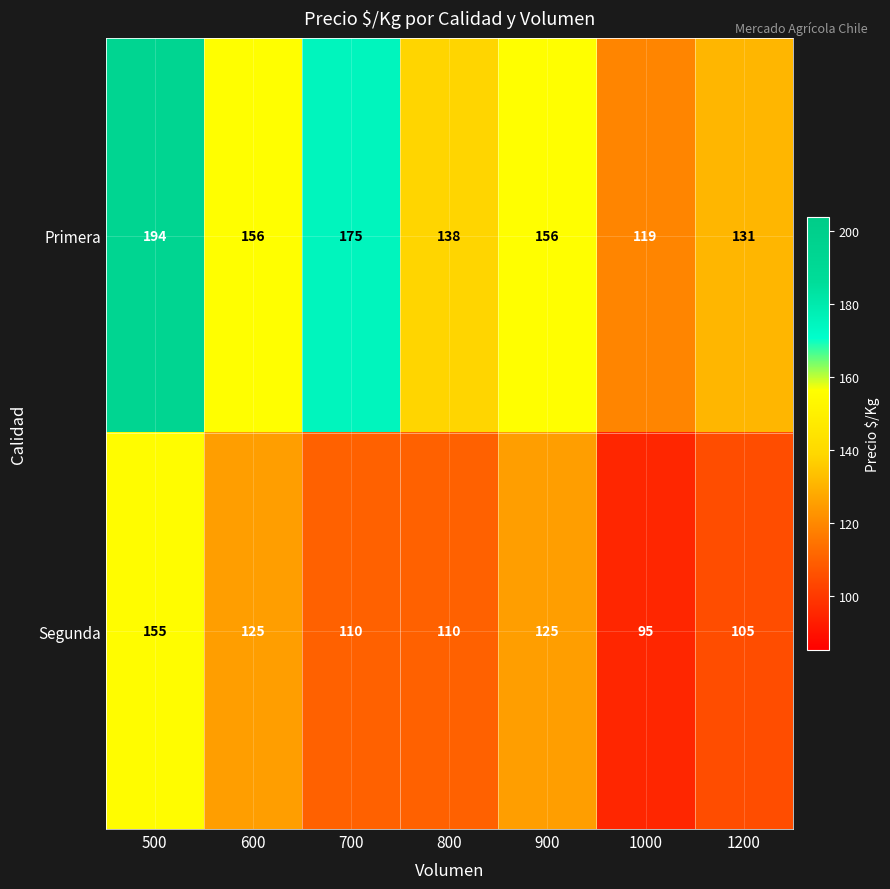

At 500, list the series in order from smallest to largest.

Segunda, Primera